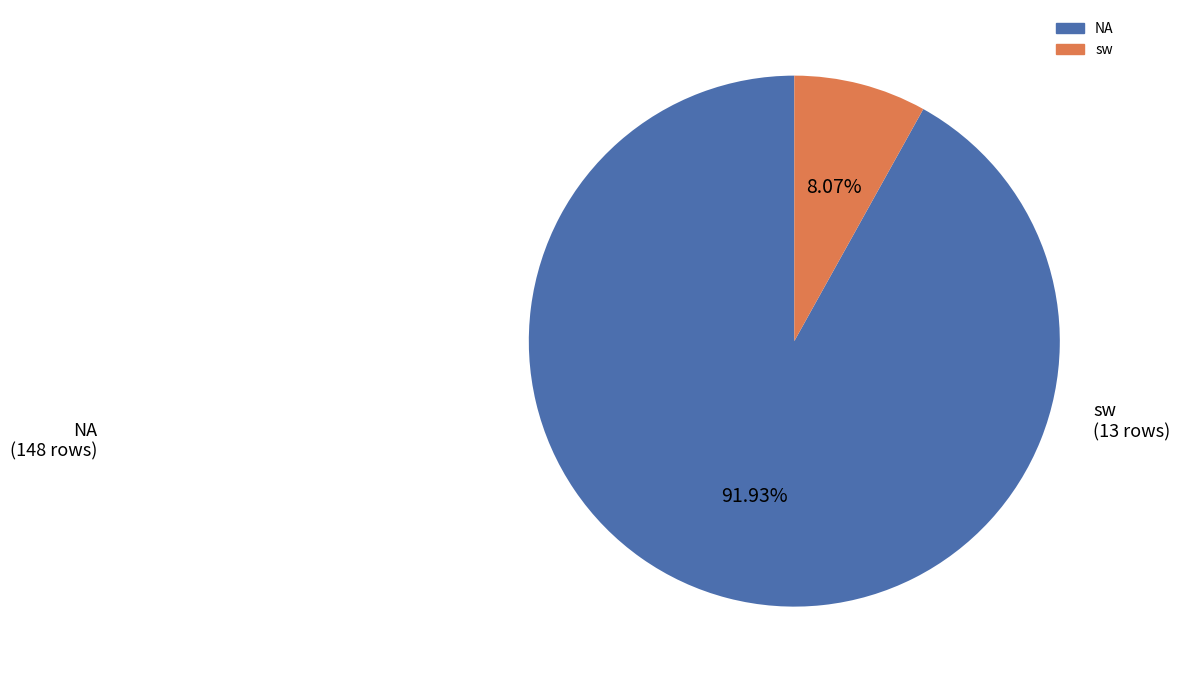

Is it true that sw is 18% of the pie?

False